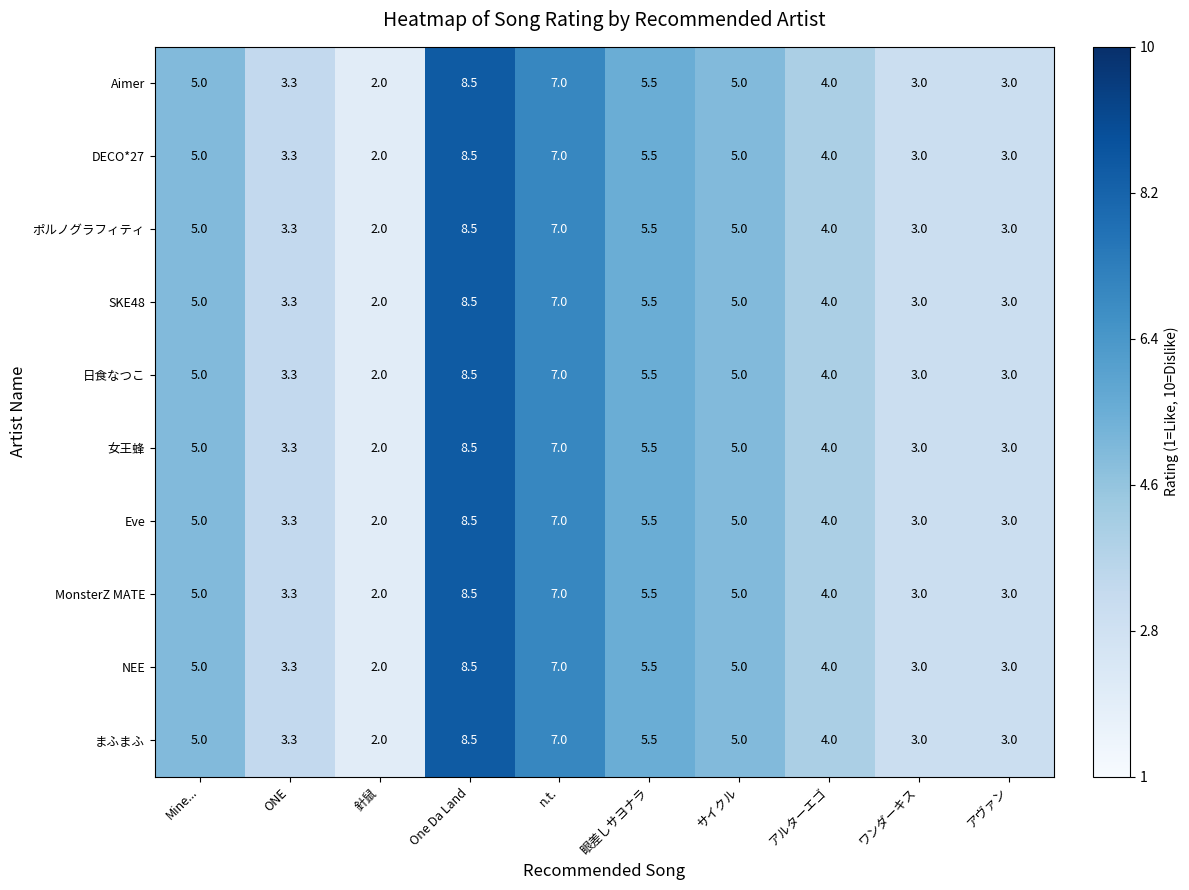

What is the total value across all series at アルターエゴ?

40.0